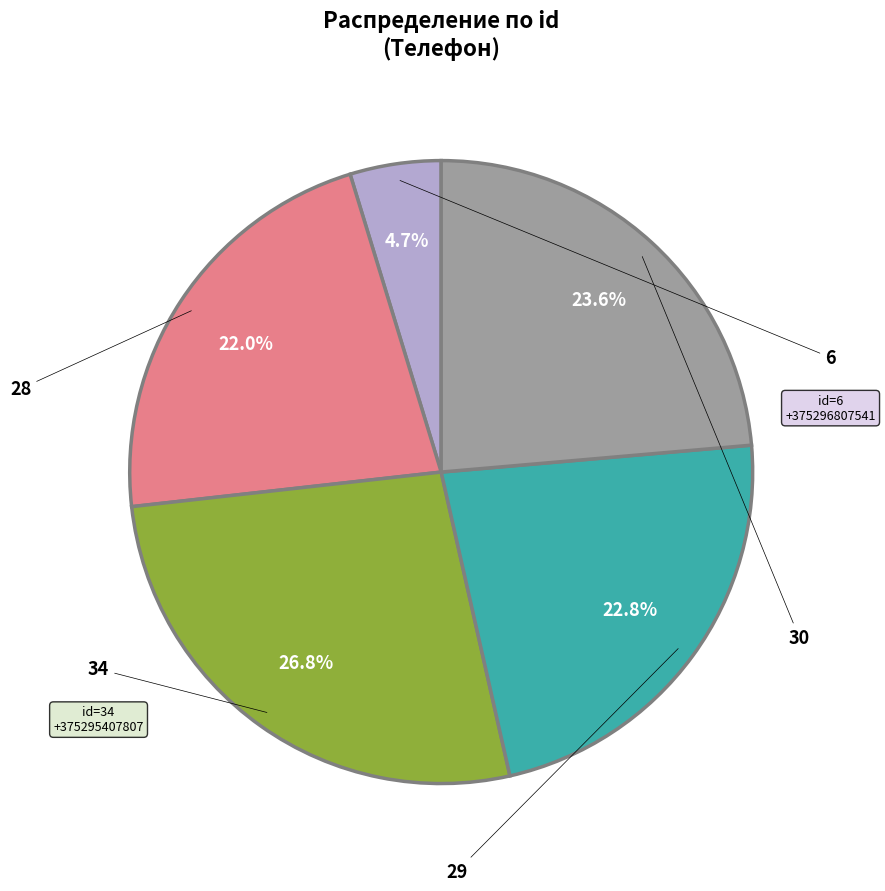

Is there any slice that represents more than half of the pie?

No